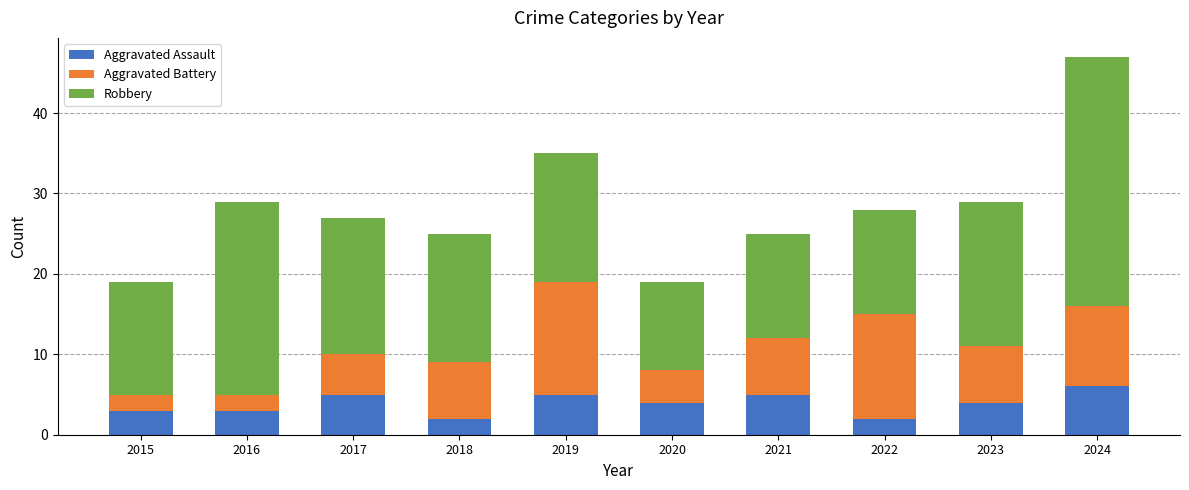

Reading left to right, what are the values for Aggravated Assault?

2015=3	2016=3	2017=5	2018=2	2019=5	2020=4	2021=5	2022=2	2023=4	2024=6